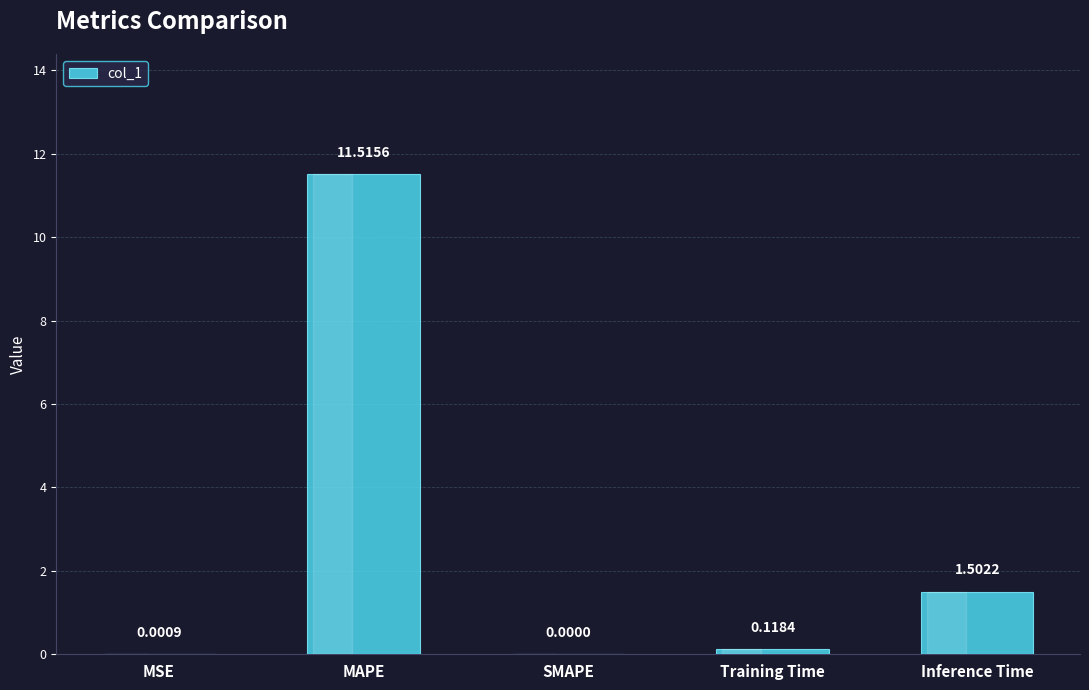

At which label is the value closest to 5?

Inference Time